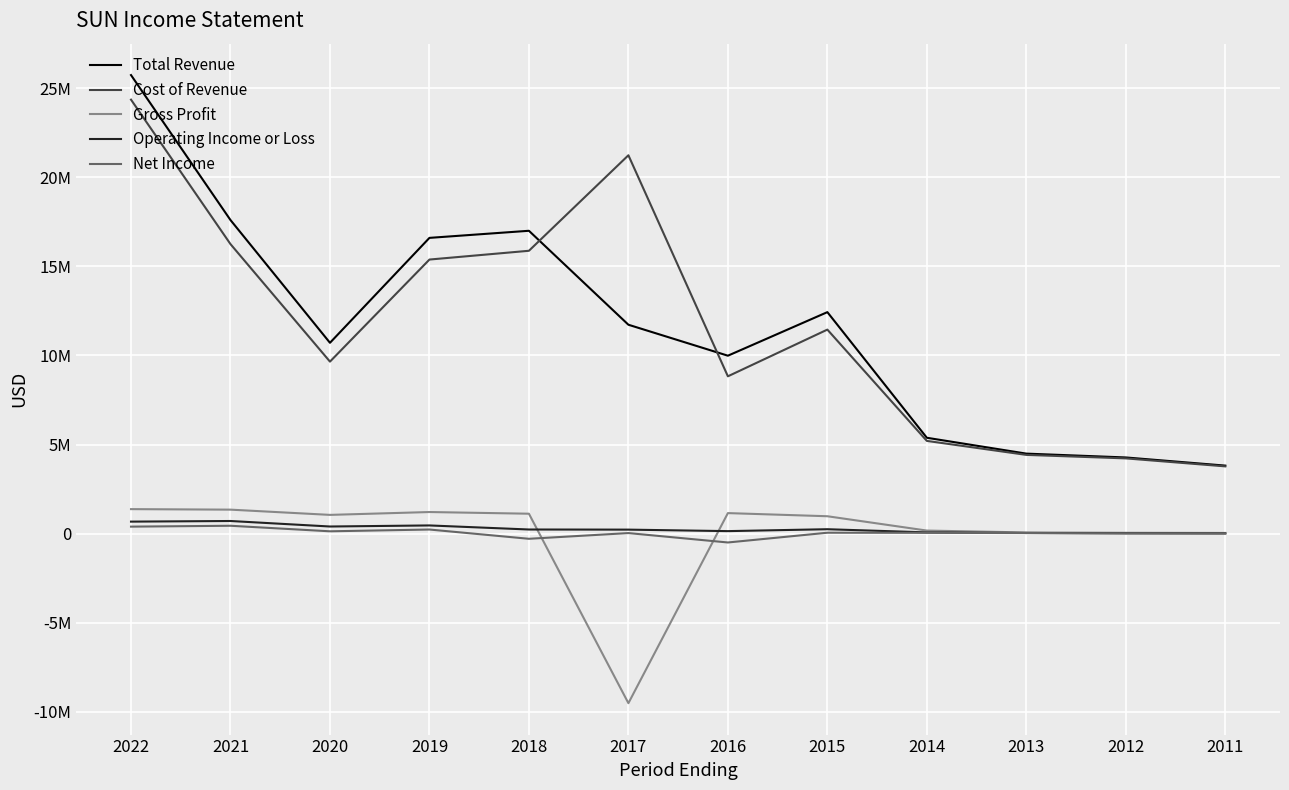

True or false: Net Income has more than 1 interior local peaks.

True